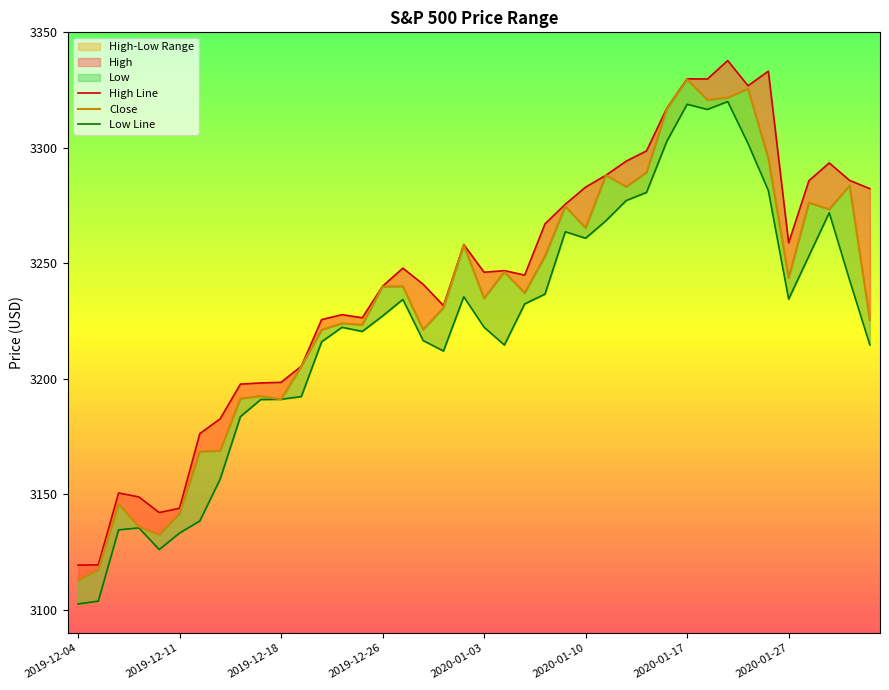

True or false: Close and Low Line intersect in this chart.

False